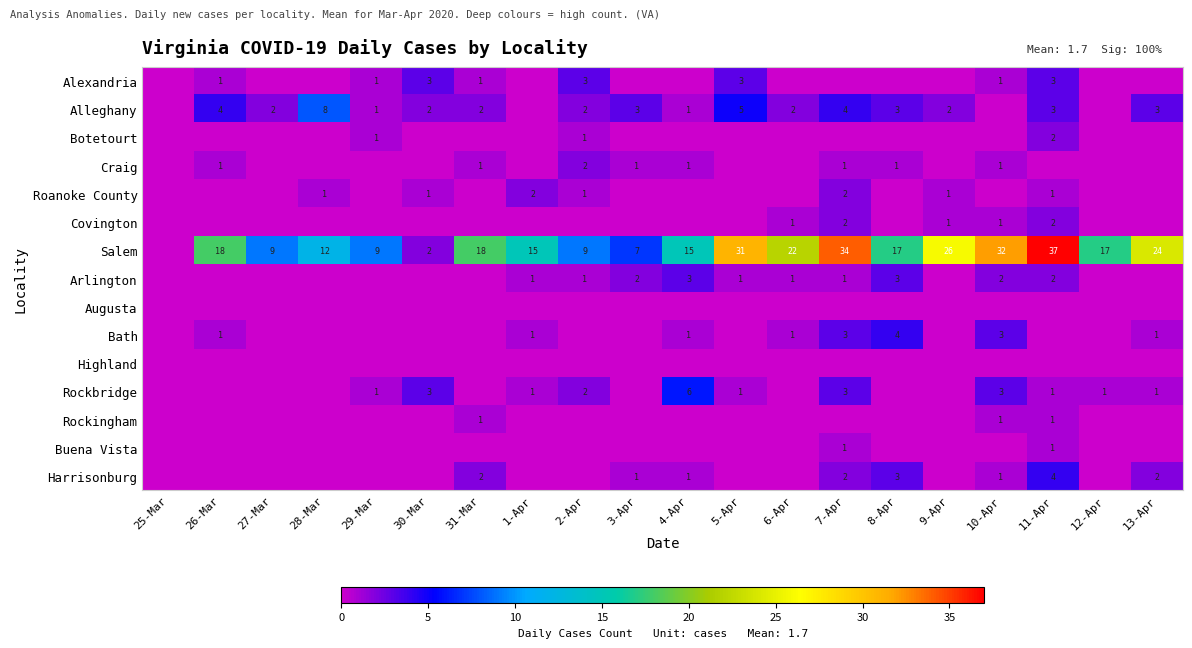

Is it true that Craig equals 0 at 10-Apr?

False